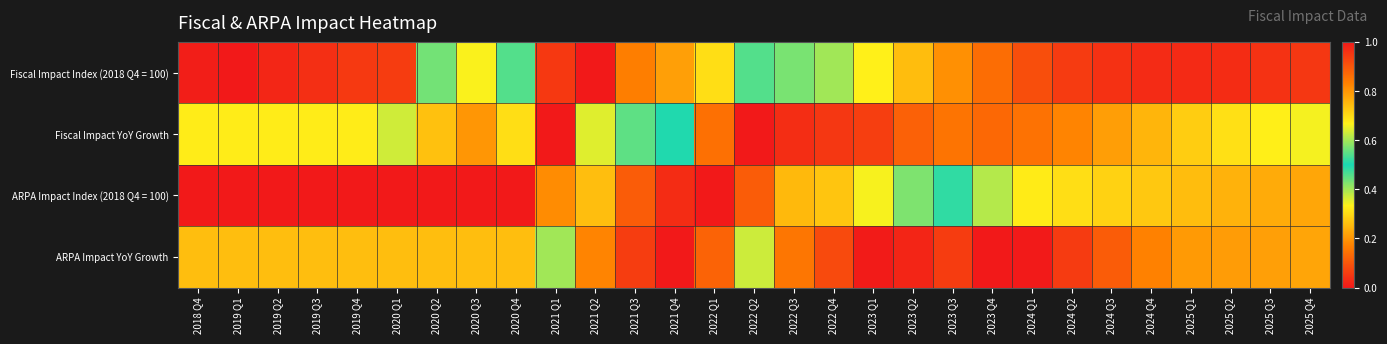

Reading right to left, extract all data points from this chart.

Fiscal Impact Index (2018 Q4 = 100): 2025 Q4=0.1	2025 Q3=0.0	2025 Q2=0.0	2025 Q1=0.0	2024 Q4=0.0	2024 Q3=0.0	2024 Q2=0.1	2024 Q1=0.1	2023 Q4=0.1	2023 Q3=0.2	2023 Q2=0.3	2023 Q1=0.3	2022 Q4=0.4	2022 Q3=0.4	2022 Q2=0.5	2022 Q1=0.7	2021 Q4=0.8	2021 Q3=0.8	2021 Q2=1.0	2021 Q1=0.9	2020 Q4=0.5	2020 Q3=0.7	2020 Q2=0.6	2020 Q1=0.1	2019 Q4=0.1	2019 Q3=0.0	2019 Q2=0.0	2019 Q1=0.0	2018 Q4=0.0
Fiscal Impact YoY Growth: 2025 Q4=0.3	2025 Q3=0.3	2025 Q2=0.3	2025 Q1=0.3	2024 Q4=0.2	2024 Q3=0.2	2024 Q2=0.2	2024 Q1=0.1	2023 Q4=0.1	2023 Q3=0.1	2023 Q2=0.1	2023 Q1=0.1	2022 Q4=0.0	2022 Q3=0.0	2022 Q2=0.0	2022 Q1=0.1	2021 Q4=0.5	2021 Q3=0.5	2021 Q2=0.6	2021 Q1=1.0	2020 Q4=0.7	2020 Q3=0.8	2020 Q2=0.7	2020 Q1=0.4	2019 Q4=0.3	2019 Q3=0.3	2019 Q2=0.3	2019 Q1=0.3	2018 Q4=0.3
ARPA Impact Index (2018 Q4 = 100): 2025 Q4=0.2	2025 Q3=0.2	2025 Q2=0.2	2025 Q1=0.3	2024 Q4=0.3	2024 Q3=0.3	2024 Q2=0.3	2024 Q1=0.3	2023 Q4=0.4	2023 Q3=0.5	2023 Q2=0.6	2023 Q1=0.7	2022 Q4=0.7	2022 Q3=0.7	2022 Q2=0.9	2022 Q1=1.0	2021 Q4=1.0	2021 Q3=0.9	2021 Q2=0.7	2021 Q1=0.2	2020 Q4=0.0	2020 Q3=0.0	2020 Q2=0.0	2020 Q1=0.0	2019 Q4=0.0	2019 Q3=0.0	2019 Q2=0.0	2019 Q1=0.0	2018 Q4=0.0
ARPA Impact YoY Growth: 2025 Q4=0.2	2025 Q3=0.2	2025 Q2=0.2	2025 Q1=0.2	2024 Q4=0.2	2024 Q3=0.1	2024 Q2=0.1	2024 Q1=0.0	2023 Q4=0.0	2023 Q3=0.1	2023 Q2=0.0	2023 Q1=0.0	2022 Q4=0.1	2022 Q3=0.2	2022 Q2=0.4	2022 Q1=0.9	2021 Q4=1.0	2021 Q3=0.9	2021 Q2=0.8	2021 Q1=0.4	2020 Q4=0.3	2020 Q3=0.3	2020 Q2=0.3	2020 Q1=0.3	2019 Q4=0.3	2019 Q3=0.3	2019 Q2=0.3	2019 Q1=0.3	2018 Q4=0.3